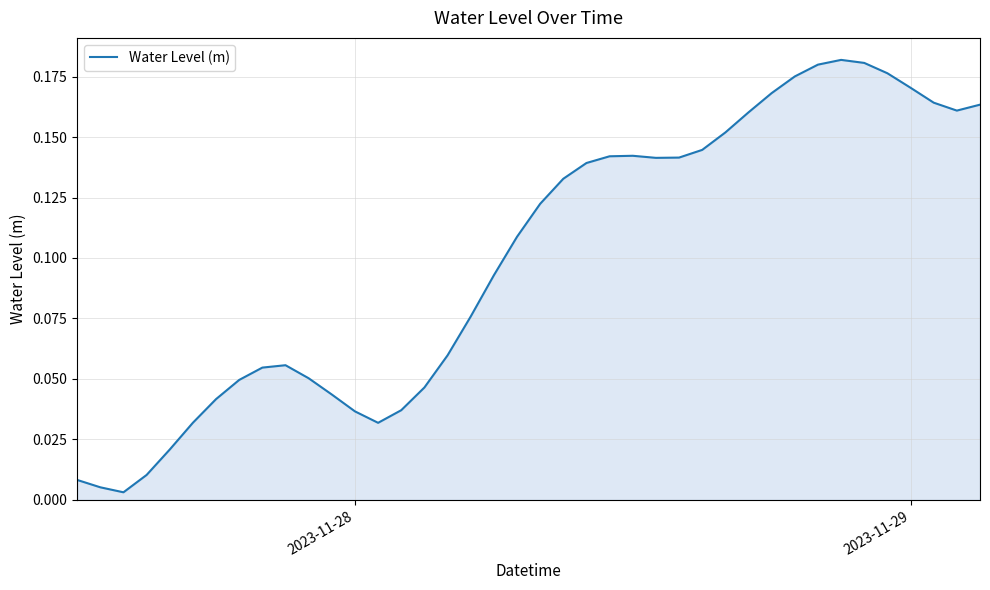

Is this an area chart (filled region under the line)?

Yes